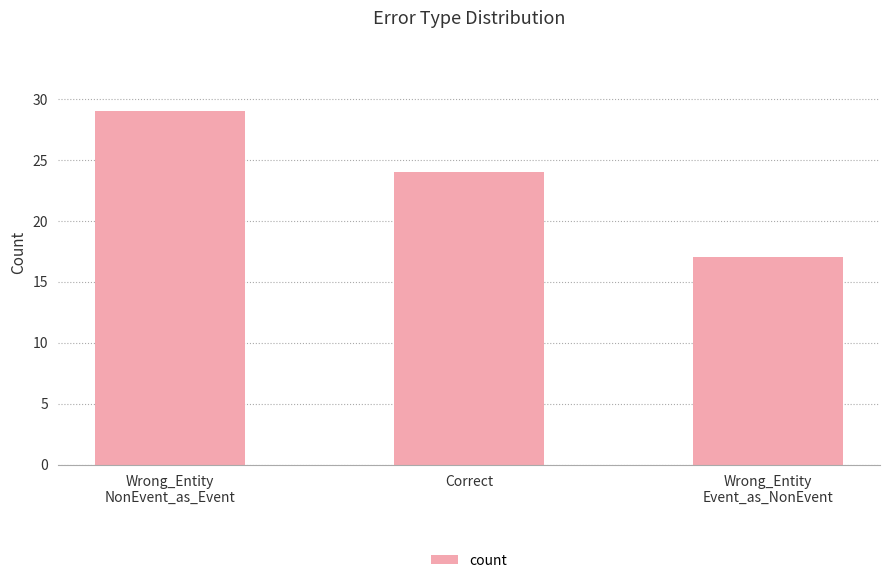

Rank the categories by value from lowest to highest.

Wrong_Entity
Event_as_NonEvent, Correct, Wrong_Entity
NonEvent_as_Event